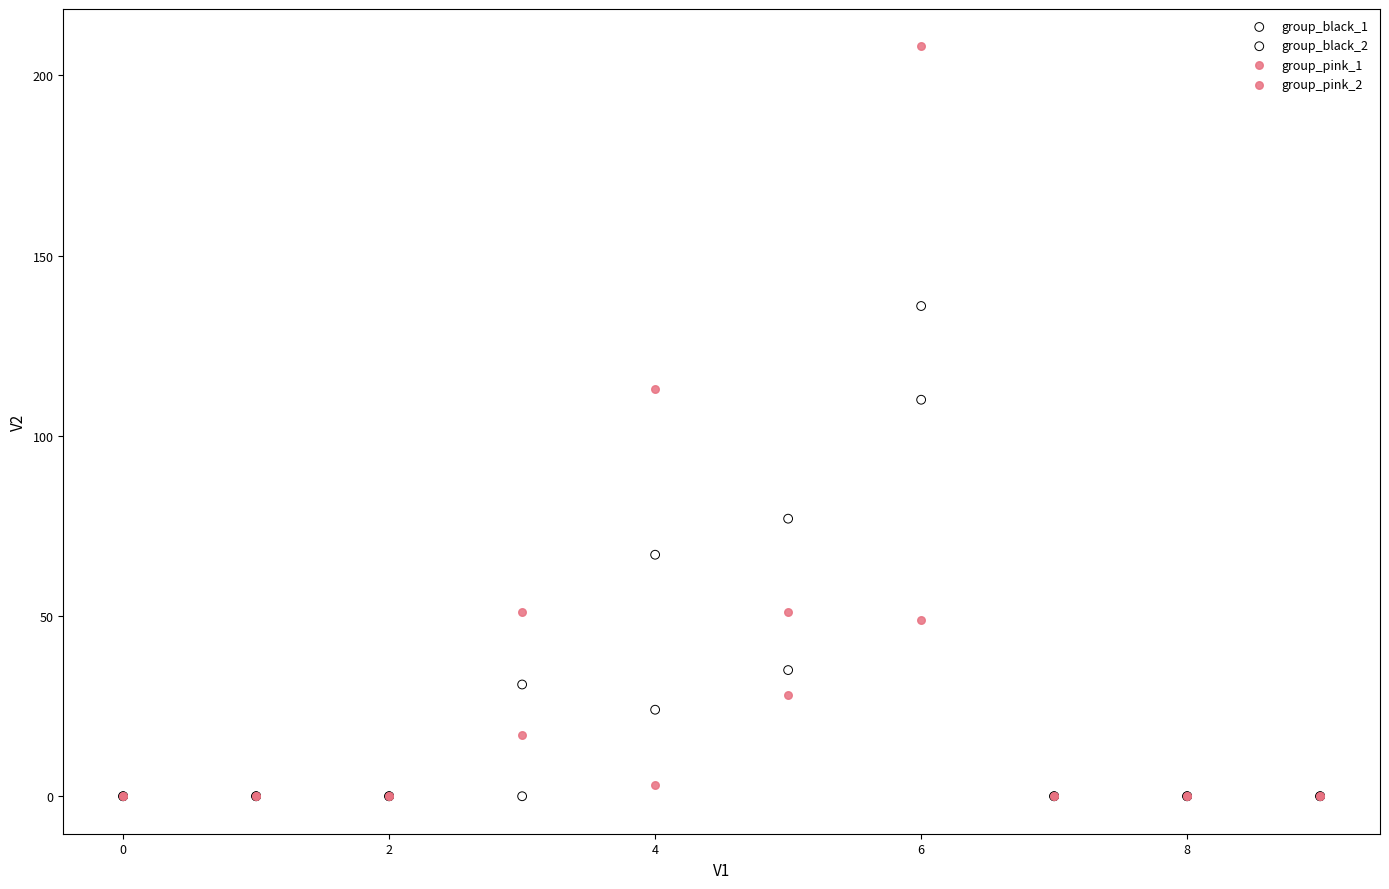

Across all series, what Y value is closest to 104?

110